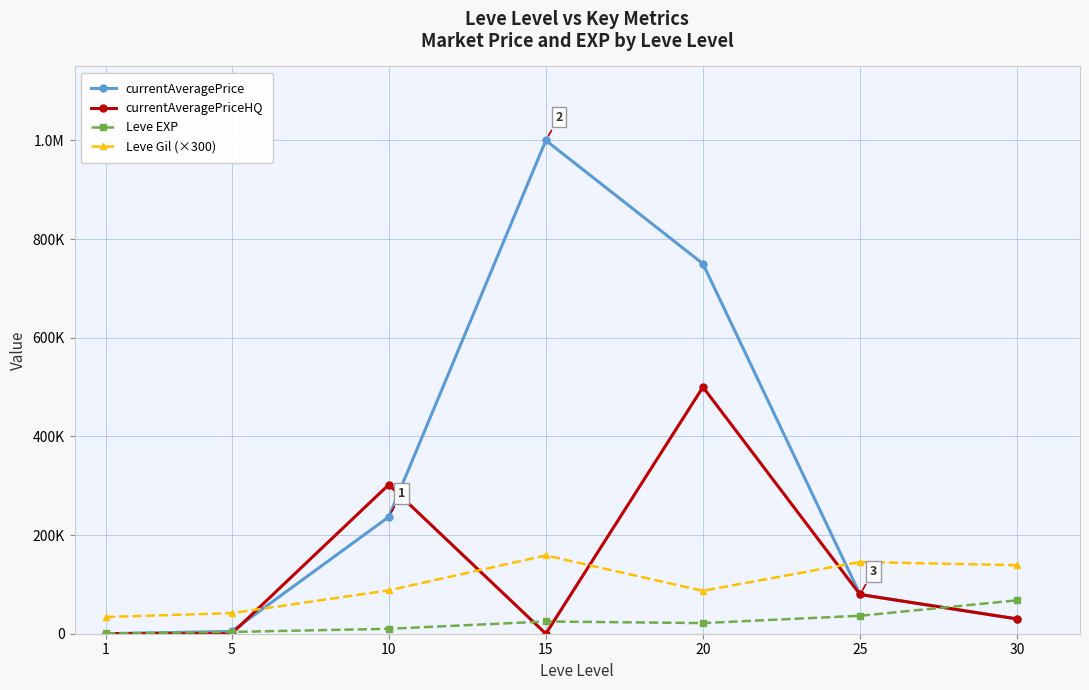

Rank the series at 30 from lowest to highest value.

currentAveragePrice, currentAveragePriceHQ, Leve EXP, Leve Gil (×300)